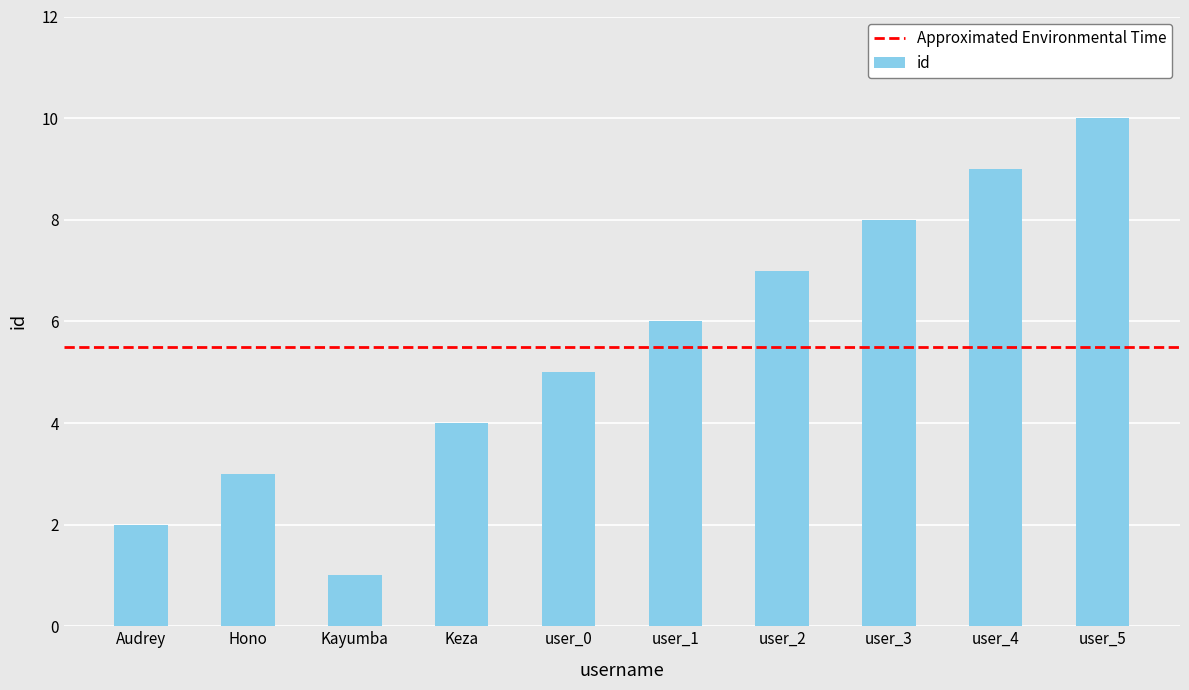

Rank the categories by value from lowest to highest.

Kayumba, Audrey, Hono, Keza, user_0, user_1, user_2, user_3, user_4, user_5